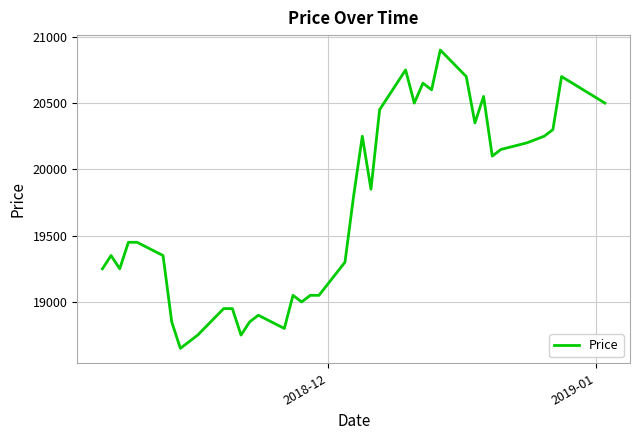

What is the smallest value displayed?

18650